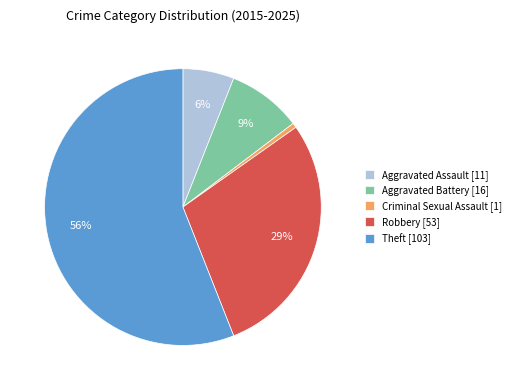

Does Theft represent more than half of the total?

Yes